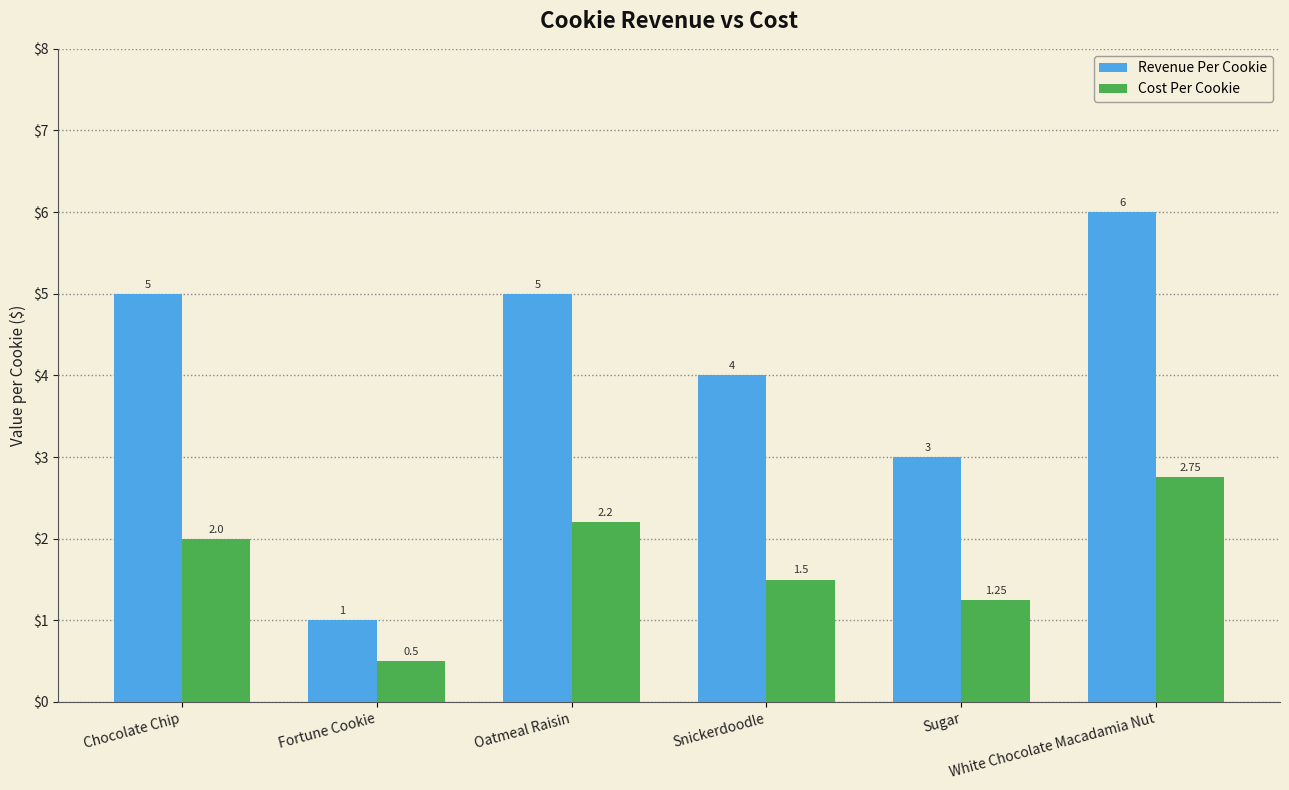

Which series has the widest spread of values?

Revenue Per Cookie